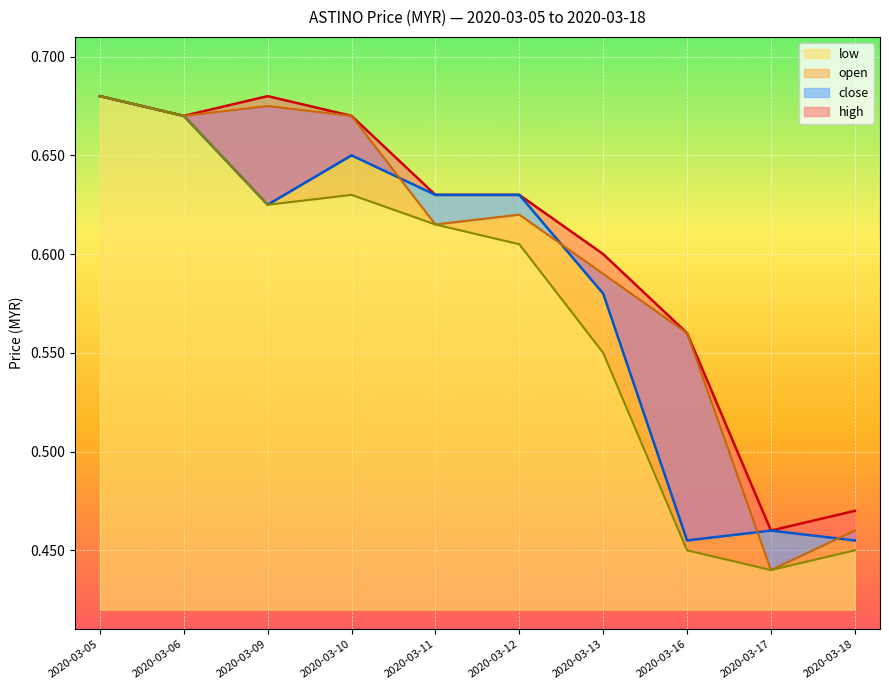

What is the difference between the high values at 2020-03-12 and 2020-03-05?

0.1